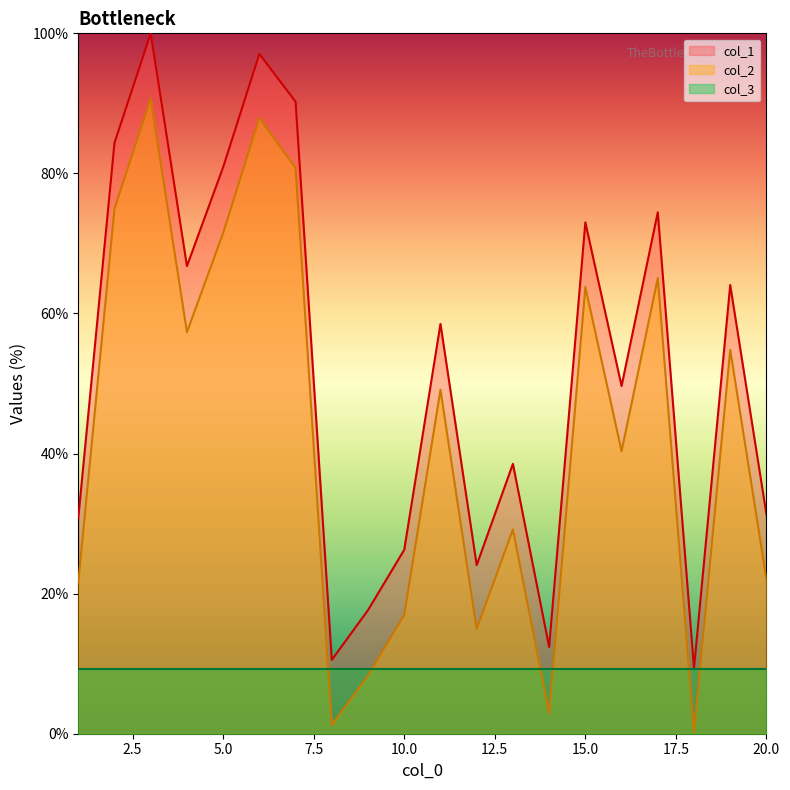

At which label does col_2 reach its peak?

3